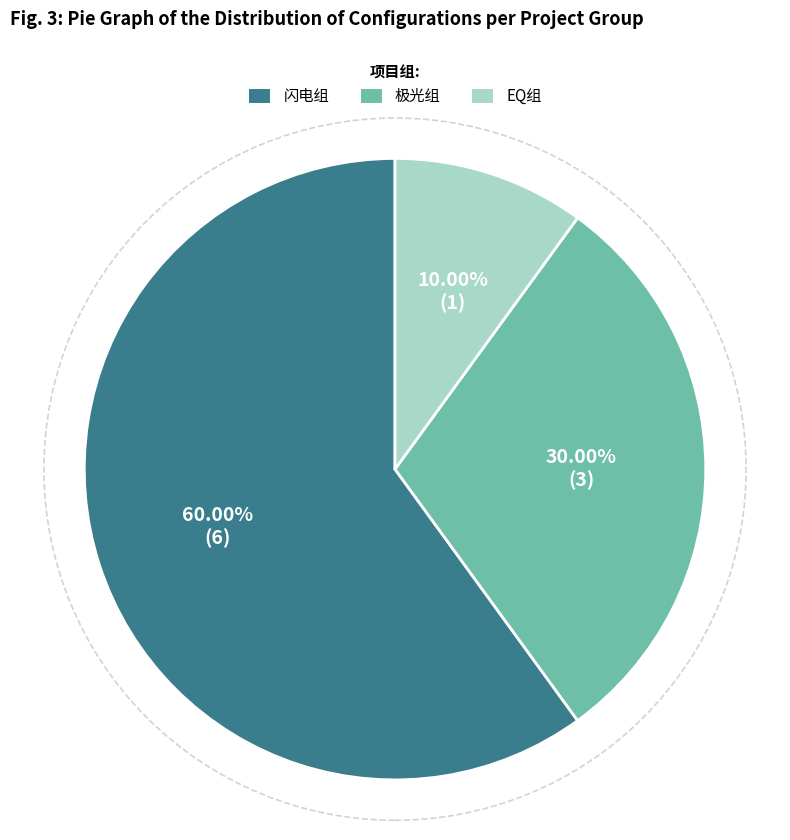

What percentage is the EQ组 slice, to the nearest percent?

10%